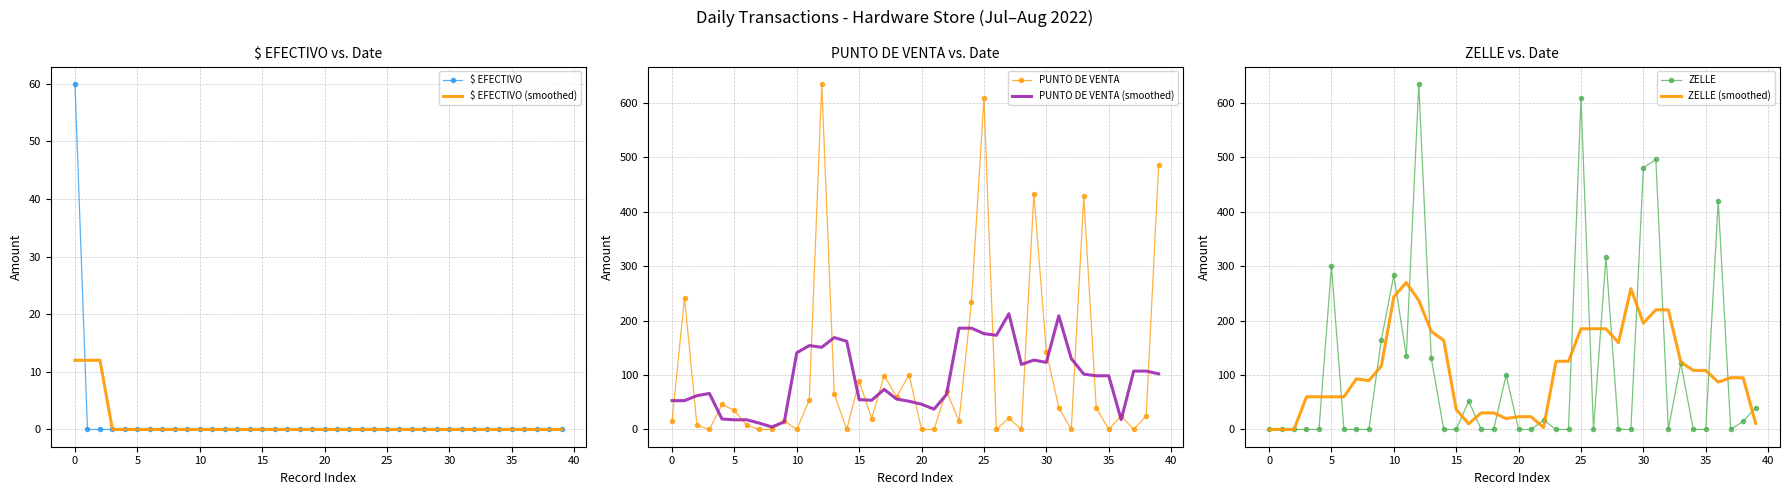

How many series are shown in this chart?

6